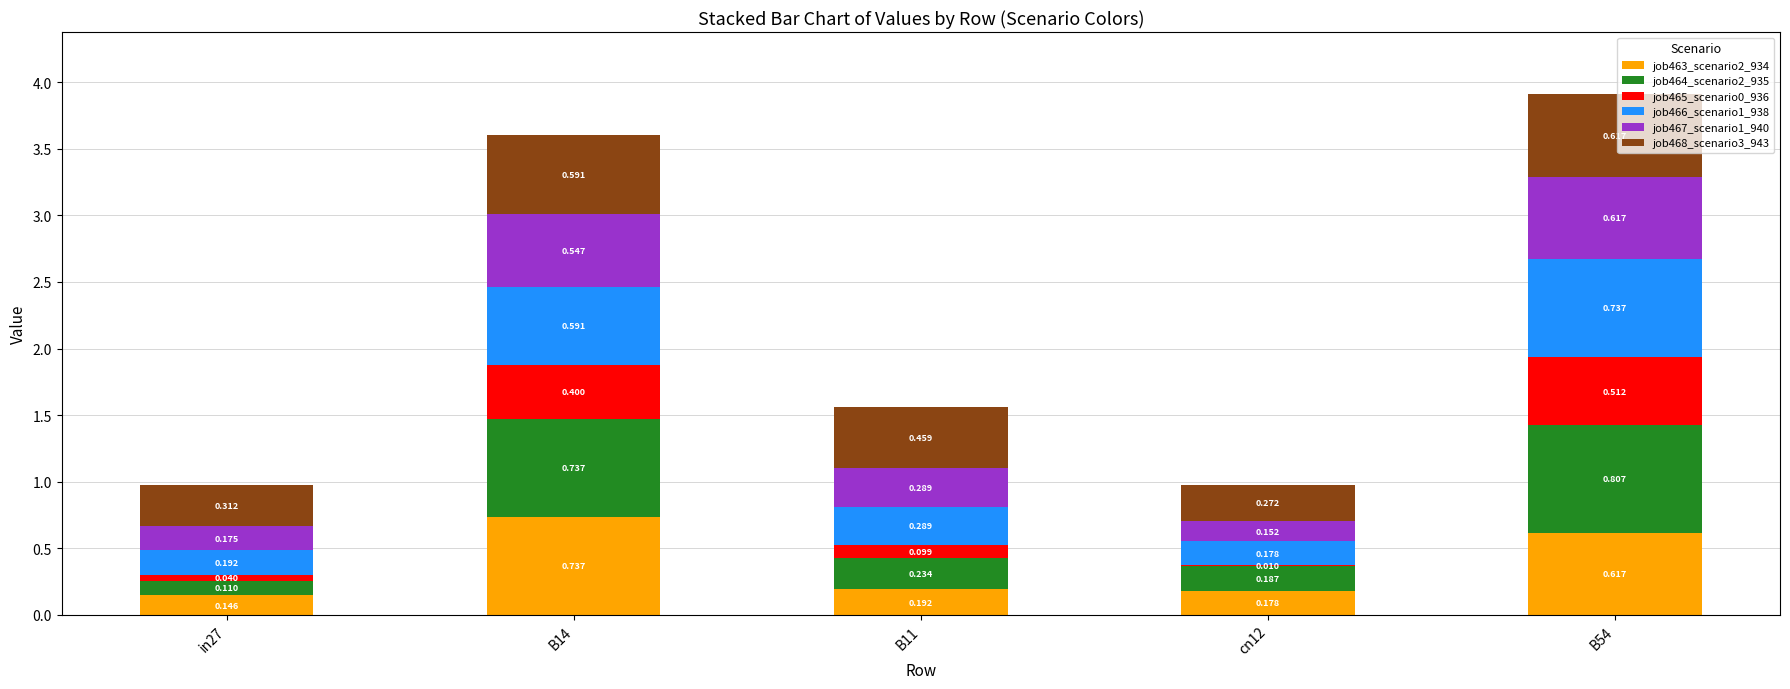

What is the difference between the maximum and second lowest values in the job463_scenario2_934 series?

0.6